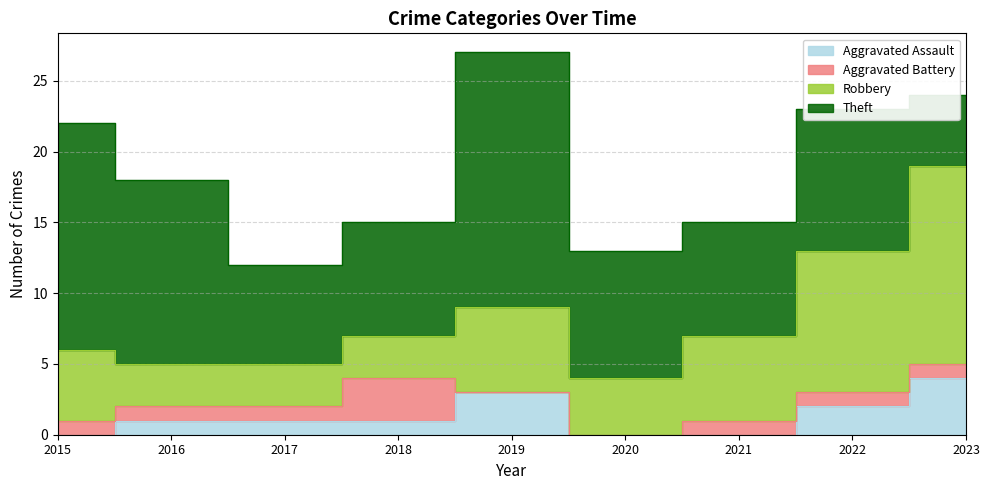

The Aggravated Battery series shows 0 at 2015. True or false?

False